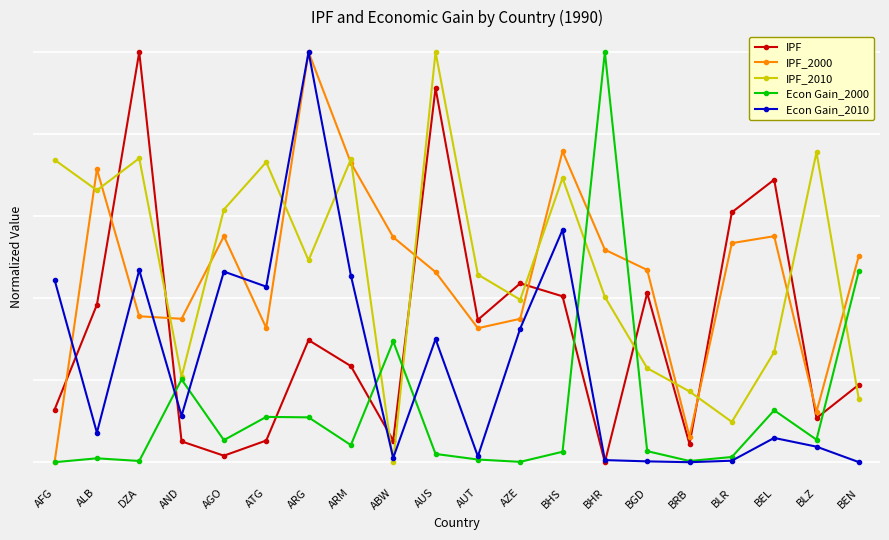

Does the chart display data point markers on the line(s)?

Yes